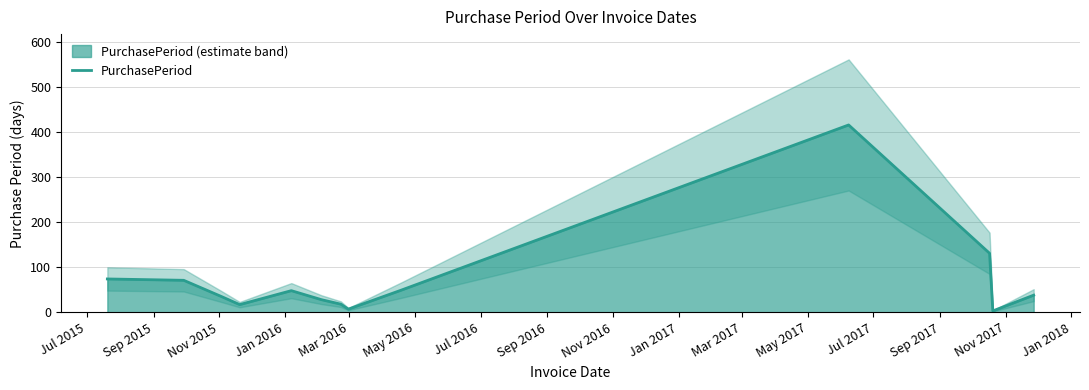

What is the label of the 12th point from the right?

Sep 2015